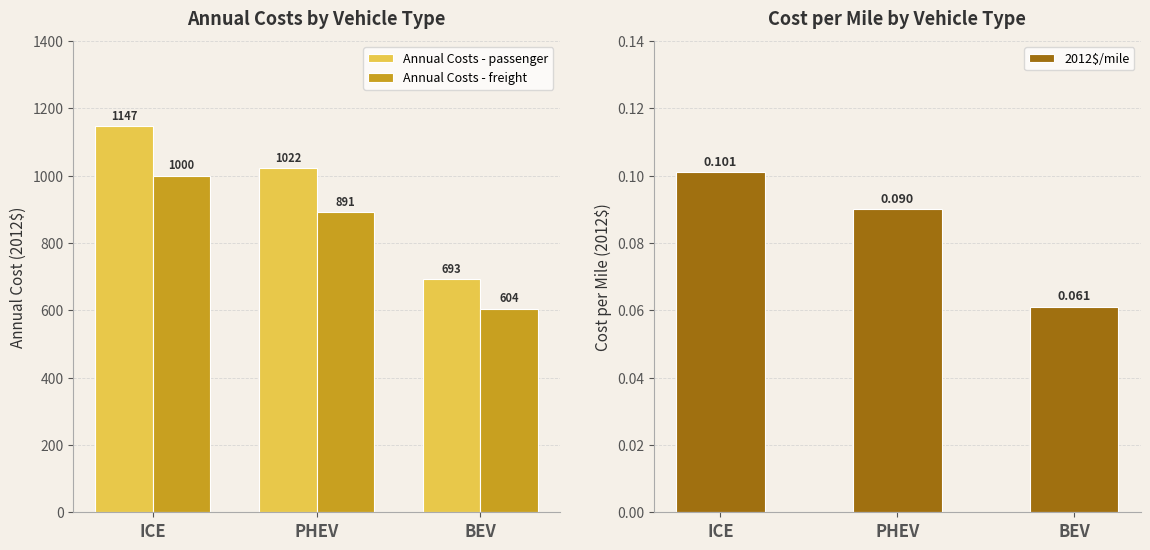

Count the number of categories in the chart.

3